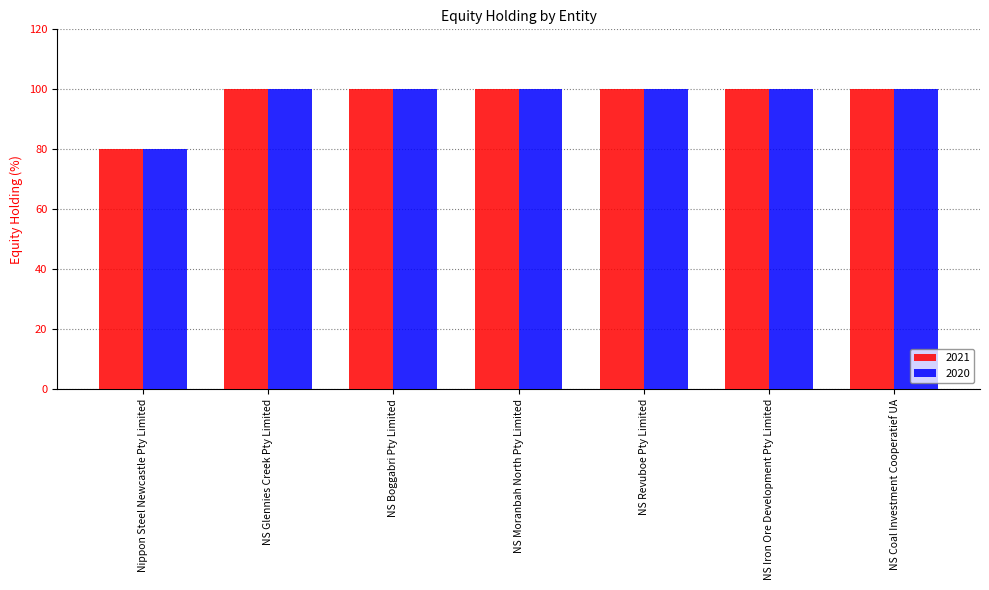

What is the label of the 1st bar from the right?

NS Coal Investment Cooperatief UA